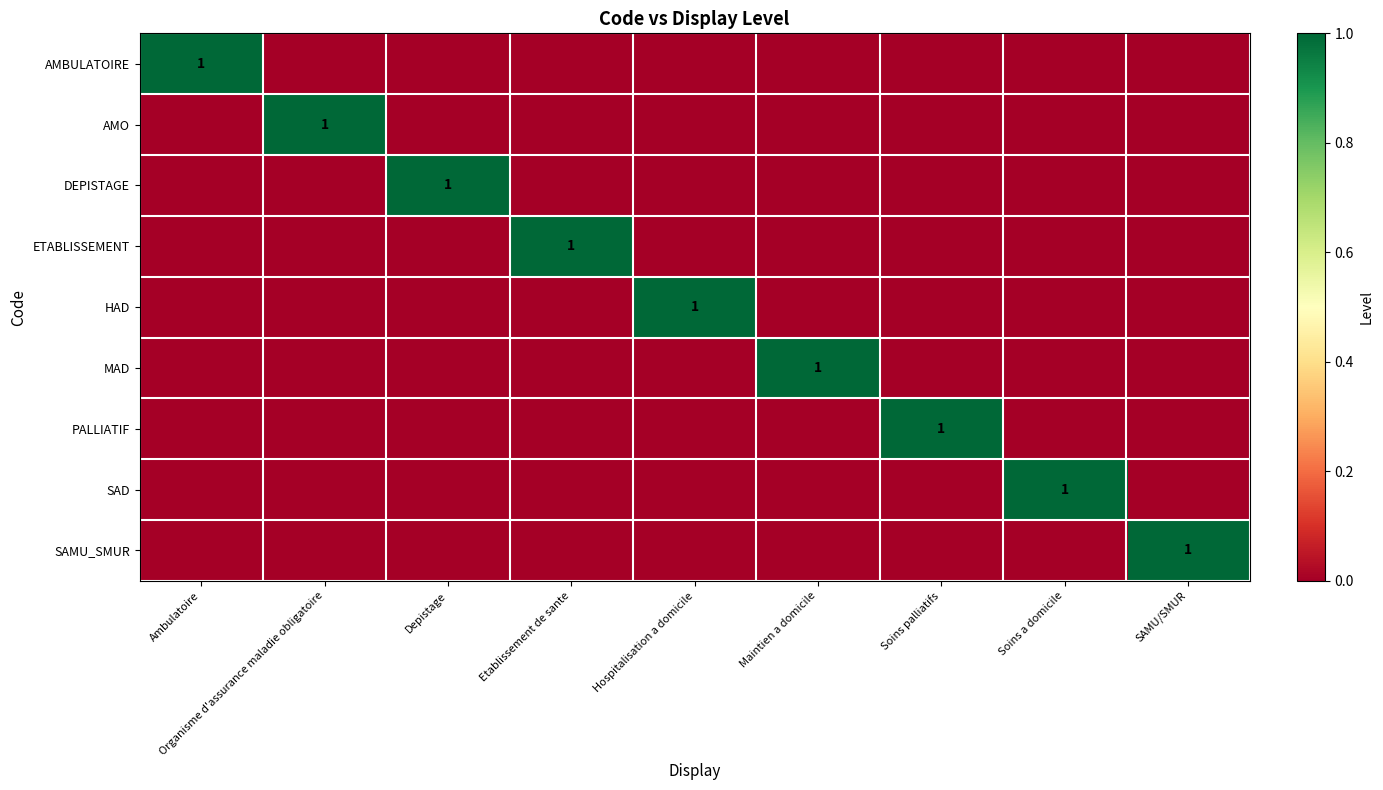

At which category does the chart reach its peak across all series?

Ambulatoire